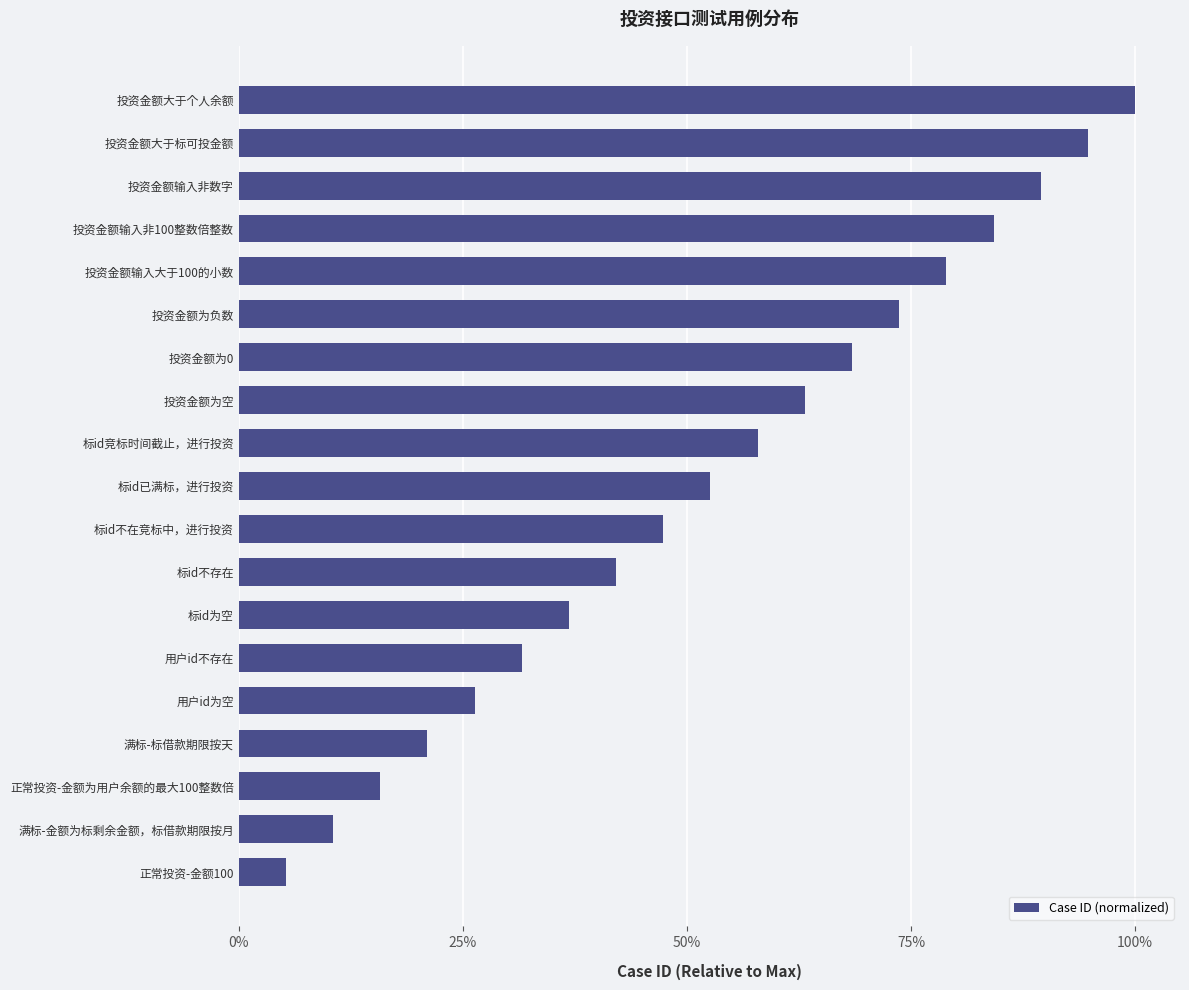

What is the average value?

0.5